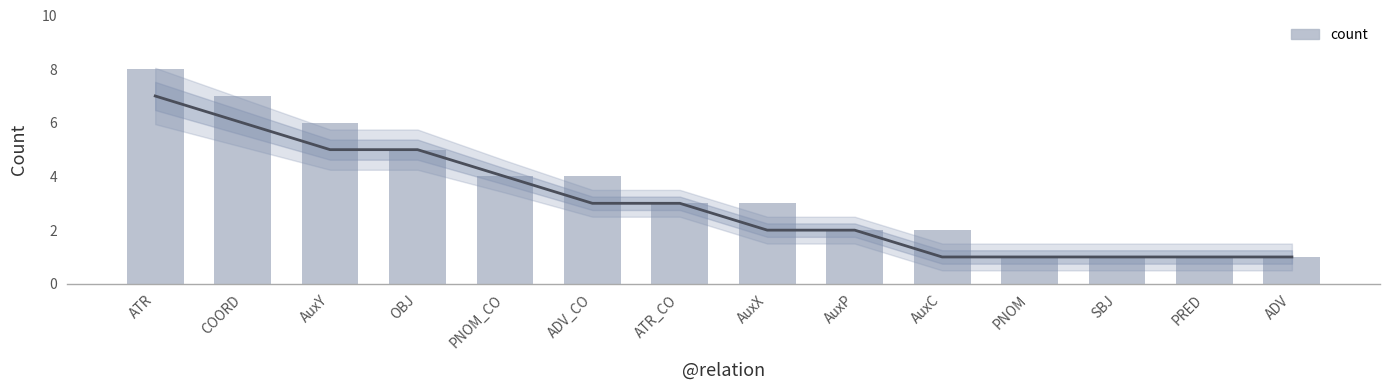

The chart shows a value of 1 at ADV. True or false?

True